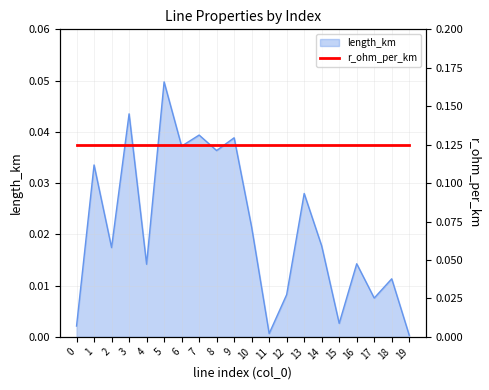

How many interior local valleys (lower than both neighbors) does the data have?

7